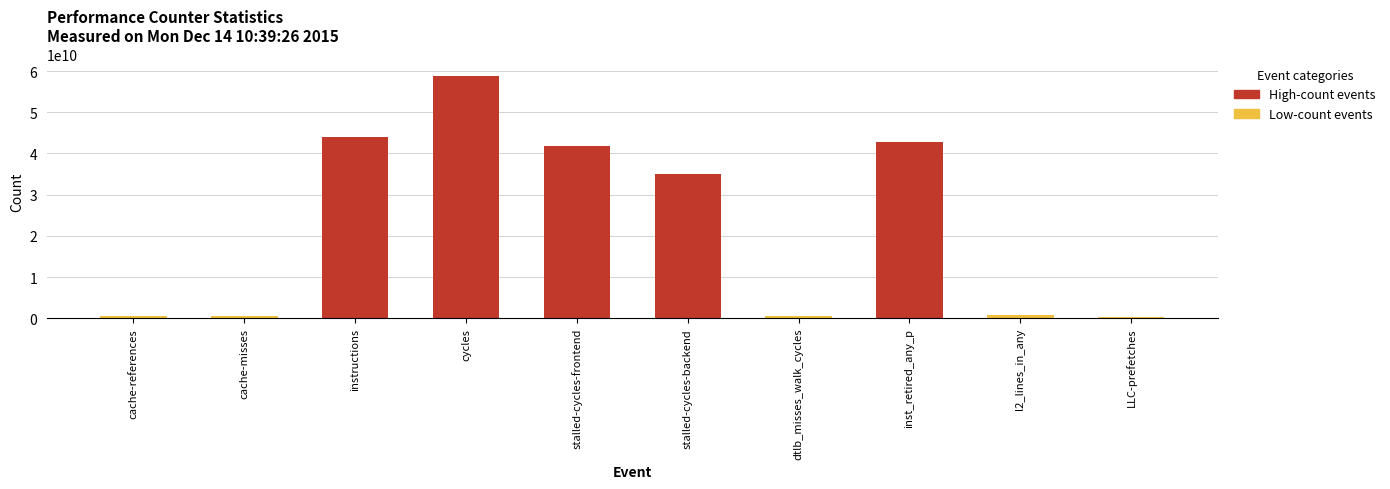

What is the label of the 2nd bar from the right?

l2_lines_in_any